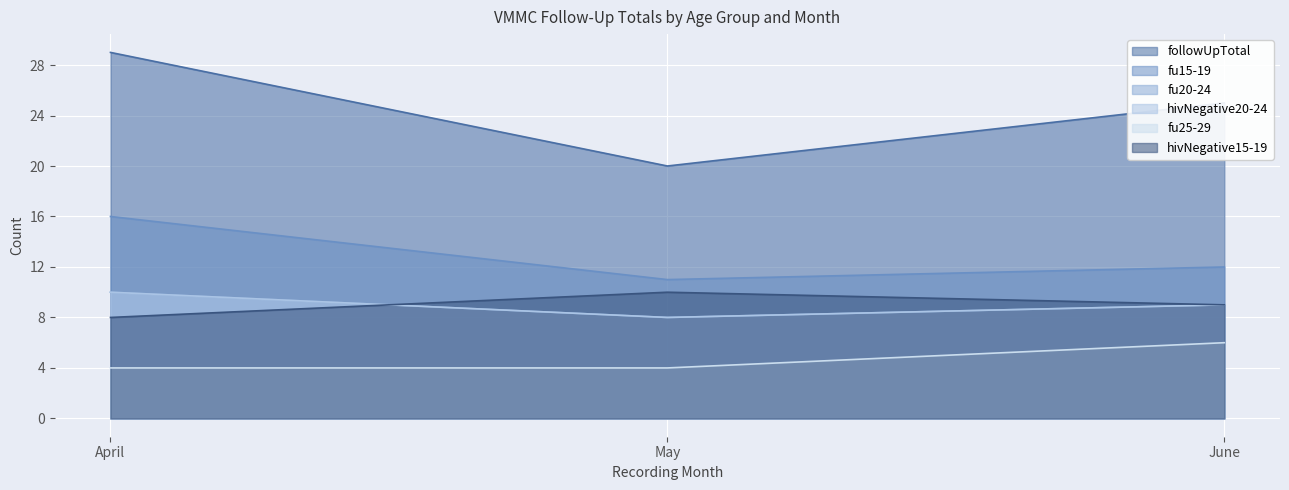

Reading left to right, extract all data points from this chart.

followUpTotal: 29	20	25
fu15-19: 16	11	12
fu20-24: 10	8	9
hivNegative20-24: 10	8	9
fu25-29: 4	4	6
hivNegative15-19: 8	10	9